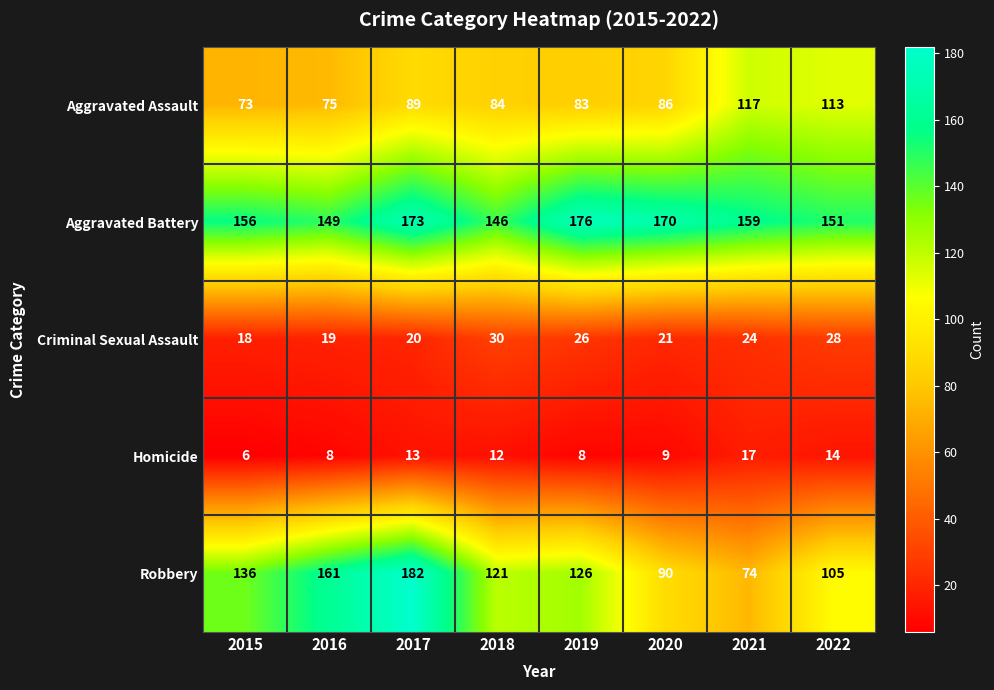

At how many categories does at least one series exceed 118?

8